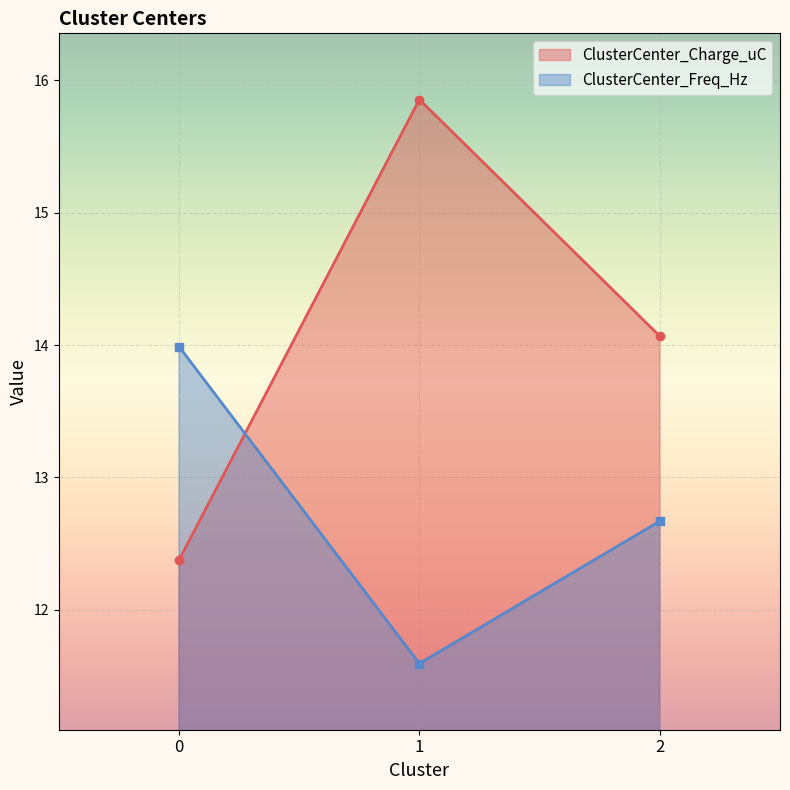

The value of ClusterCenter_Freq_Hz at 1 is 2.8. True or false?

False